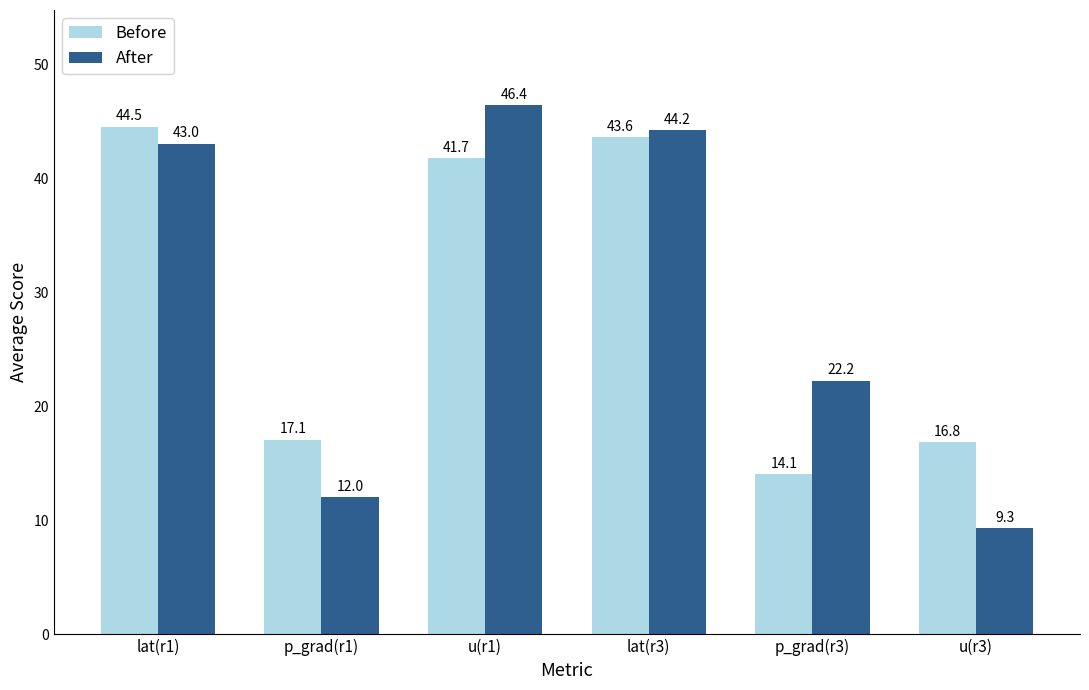

Reading left to right, list all the values displayed in this chart.

Before: lat(r1)=44.5	p_grad(r1)=17.1	u(r1)=41.7	lat(r3)=43.6	p_grad(r3)=14.1	u(r3)=16.8
After: lat(r1)=43.0	p_grad(r1)=12.0	u(r1)=46.4	lat(r3)=44.2	p_grad(r3)=22.2	u(r3)=9.3